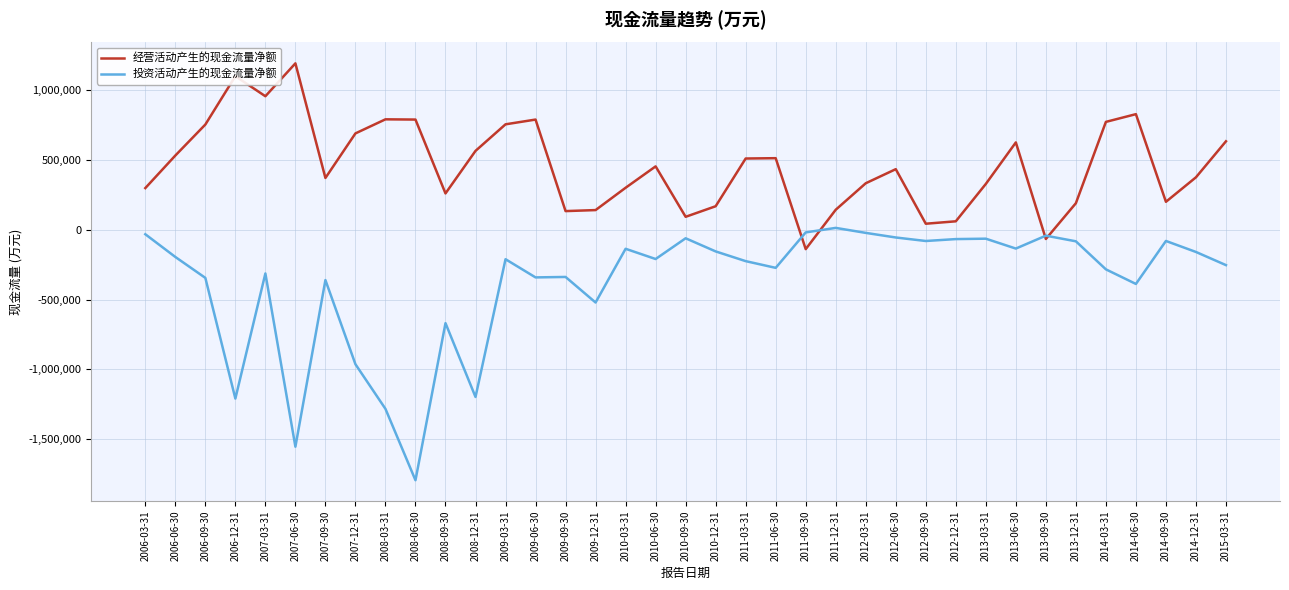

After their last crossing, which series has the higher values: 投资活动产生的现金流量净额 or 经营活动产生的现金流量净额?

经营活动产生的现金流量净额